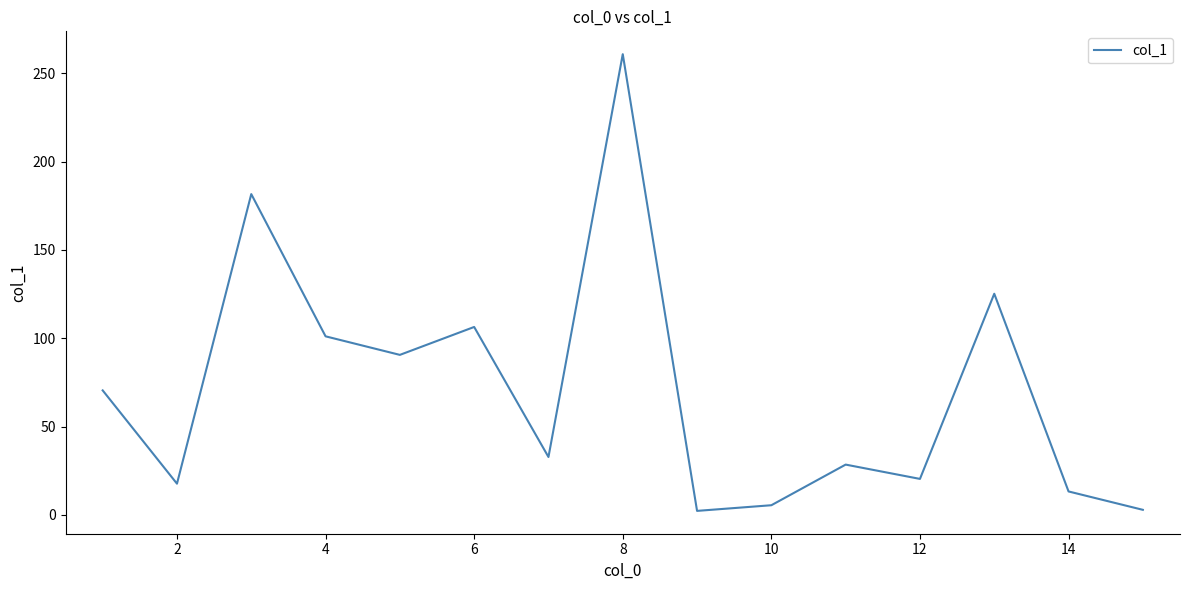

What is the maximum value shown in the chart?

260.8